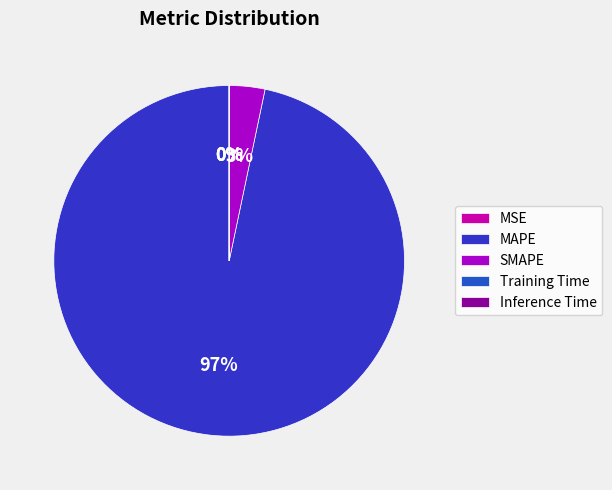

What is the change in value from MSE to SMAPE?

+193.2